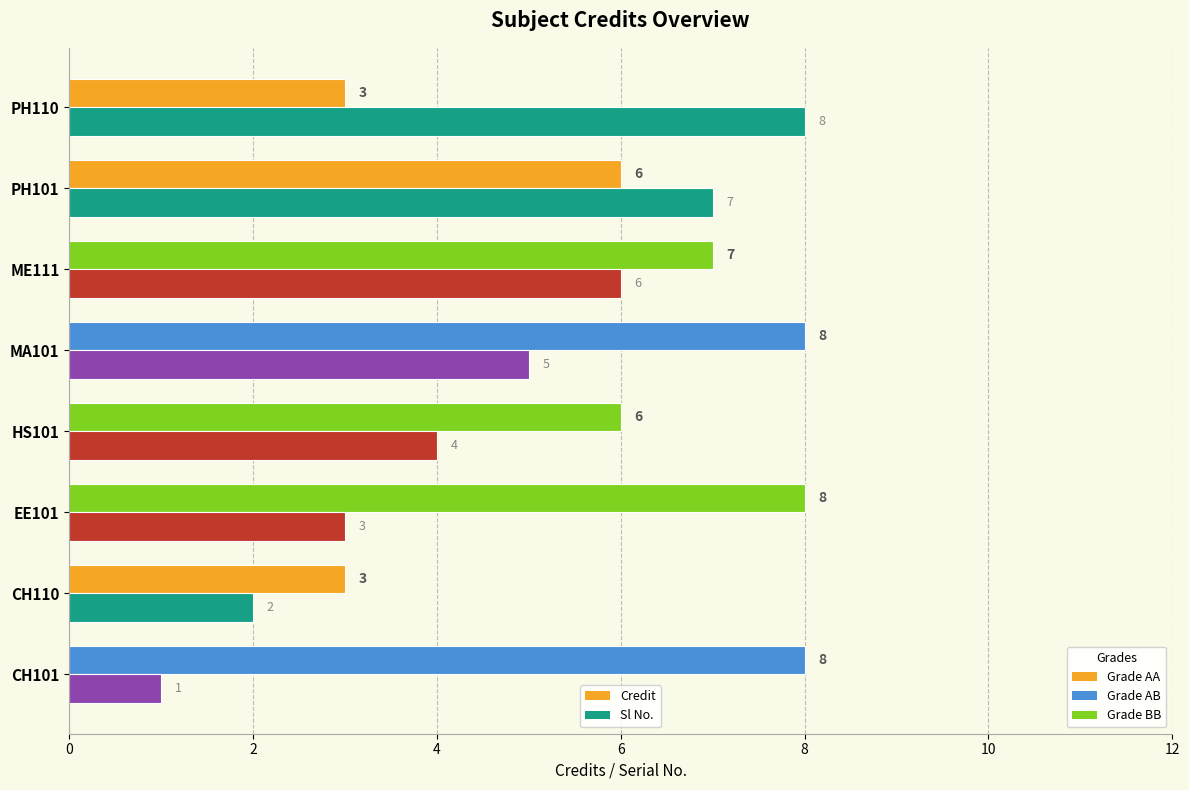

Which series has the largest total across all categories?

Credit